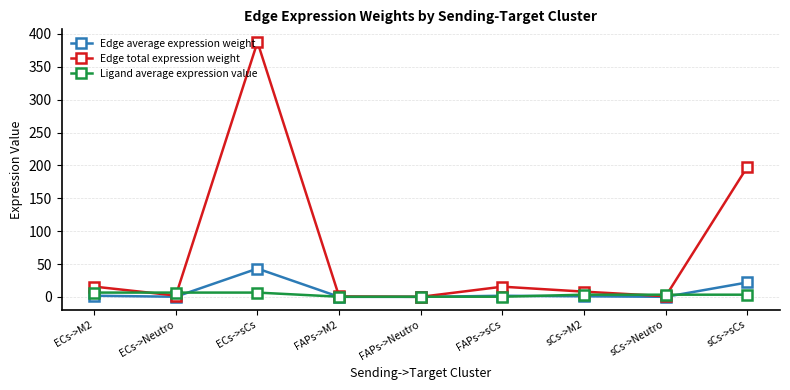

What is the sum of all Edge total expression weight values?

628.2